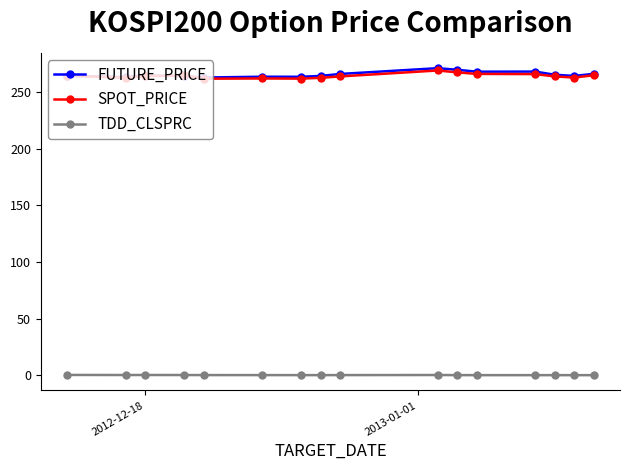

What is the difference between the second highest and minimum values in the TDD_CLSPRC series?

0.1